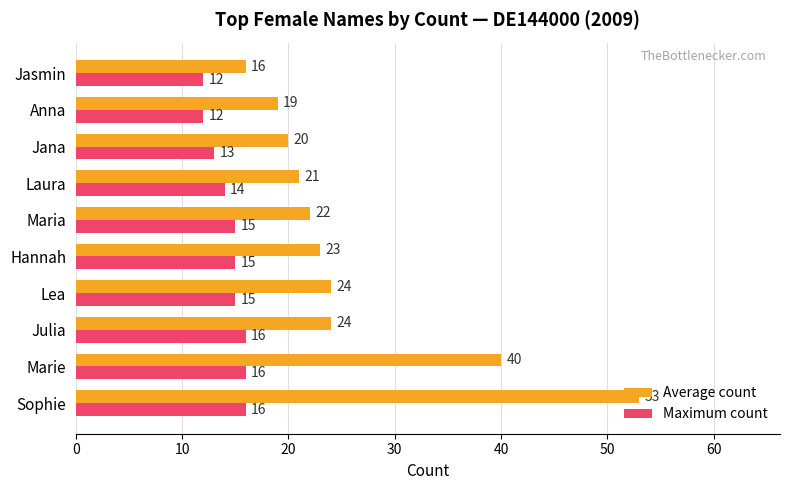

The Average count series shows 16 at Jasmin. True or false?

True